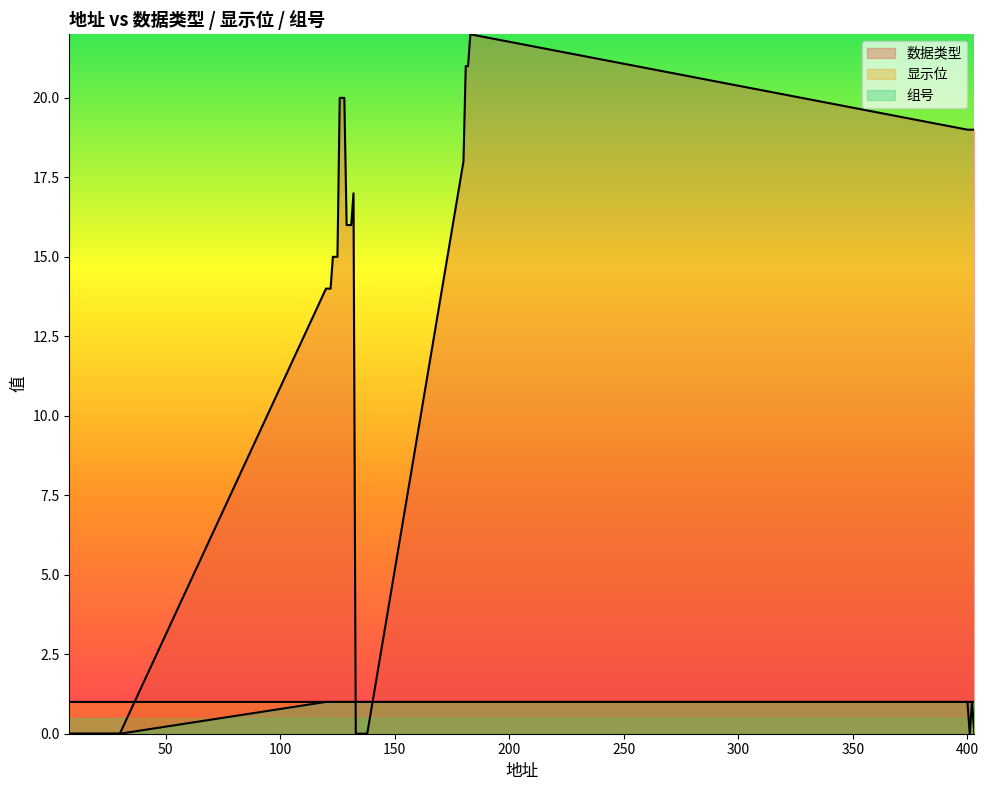

True or false: 显示位 has a value of 2 at 127.

False